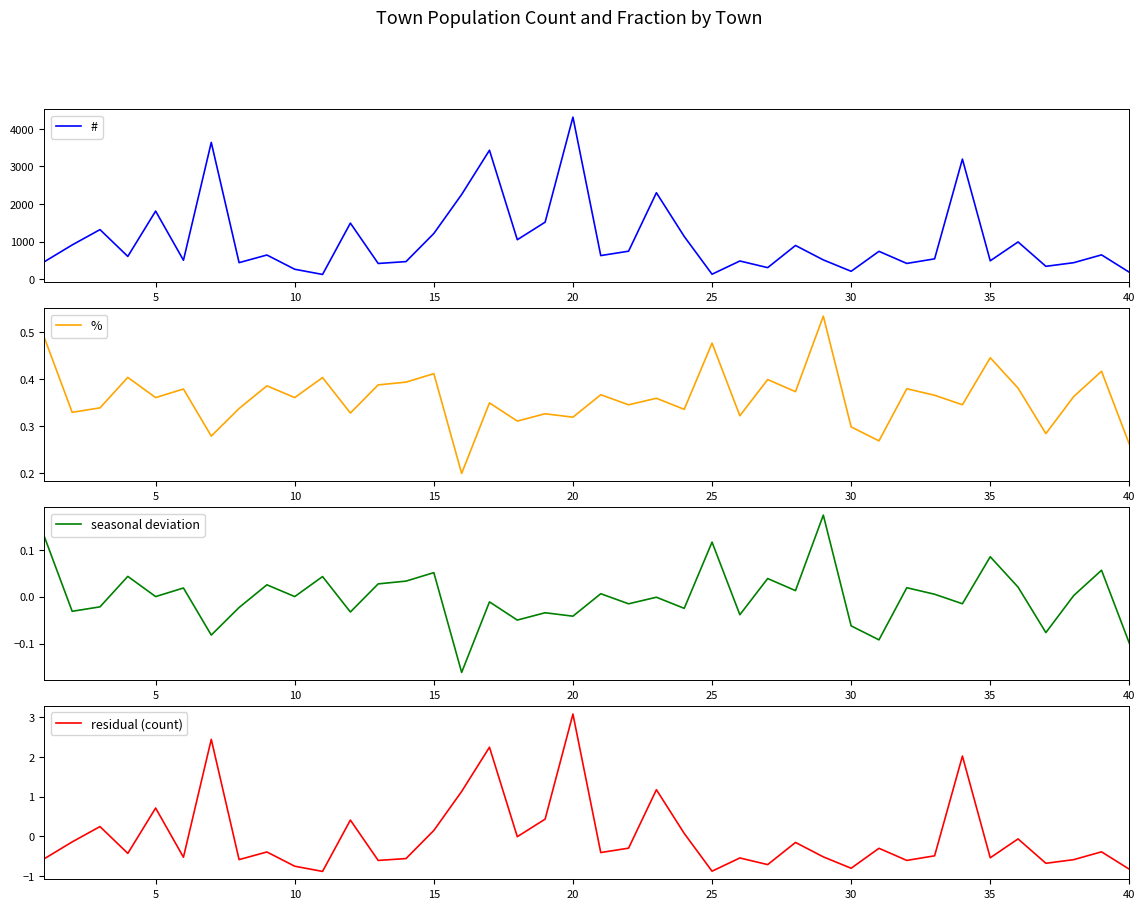

What is the maximum value for #?

4313